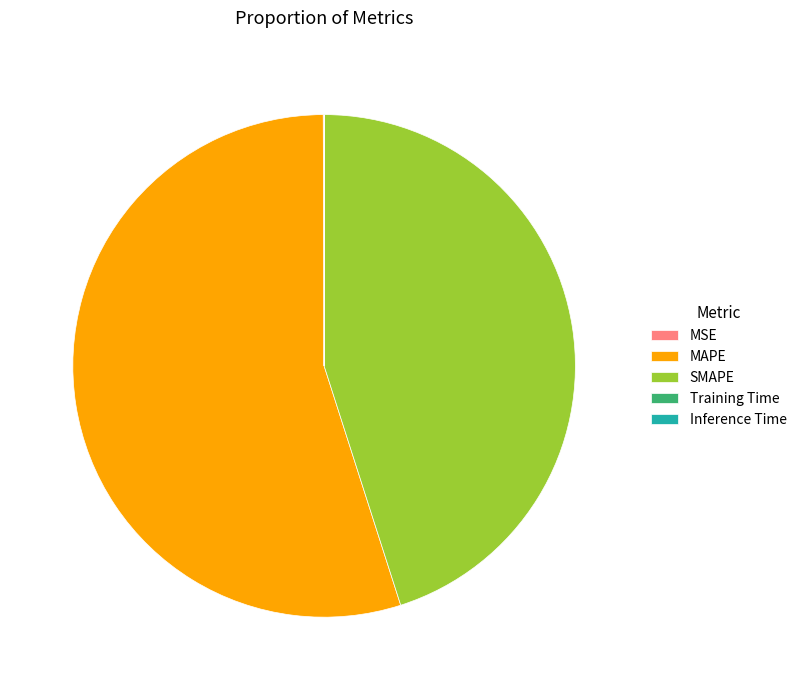

Combined, do SMAPE and MAPE account for over 50%?

Yes